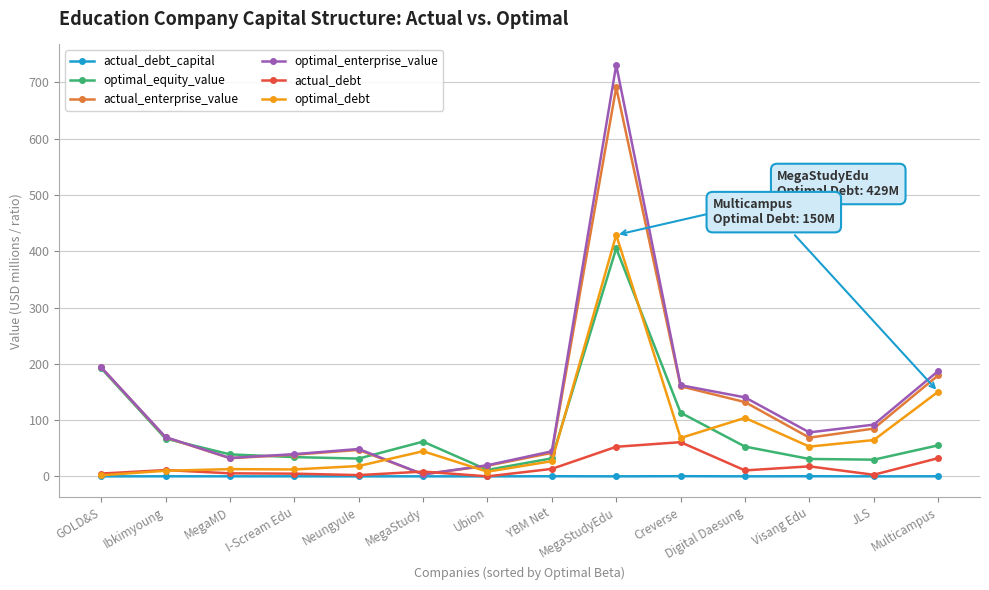

What is the difference between the actual_debt values at MegaMD and Ubion?

5.4